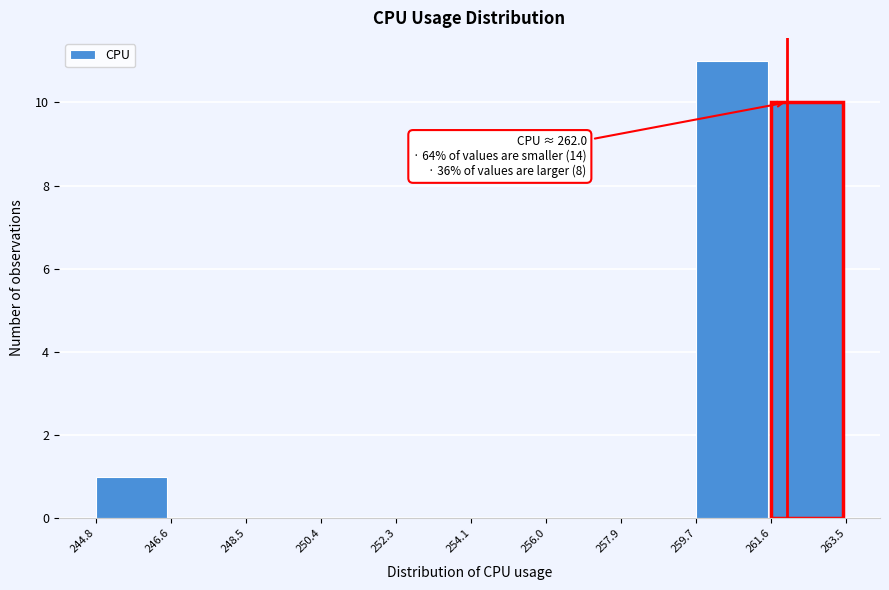

Over which range of the x-axis is the bar tallest?

259.7 to 261.6